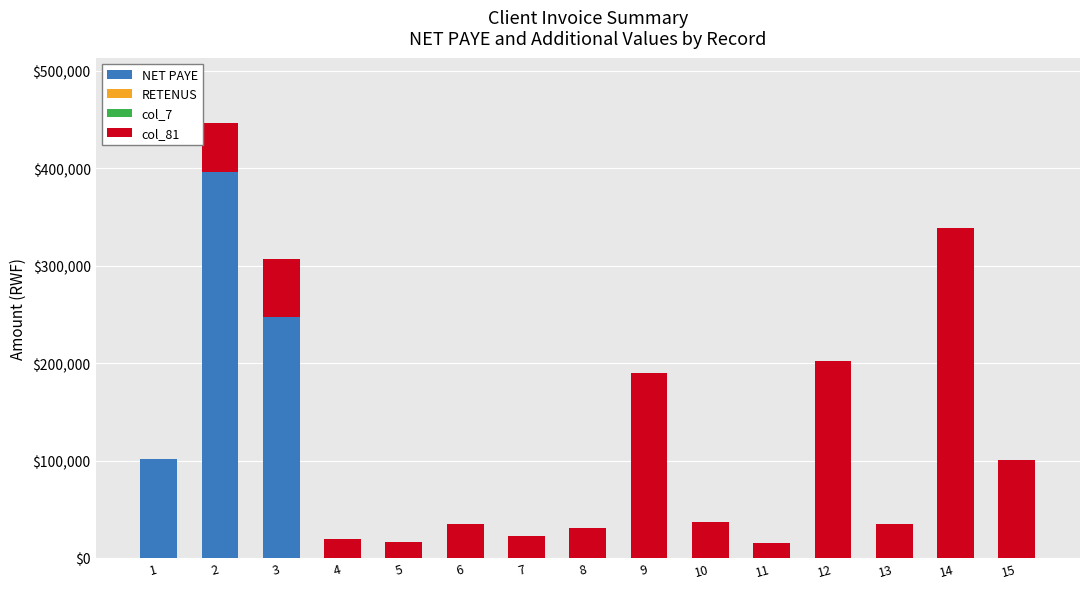

The value of NET PAYE at 5 is 144189.1. True or false?

False